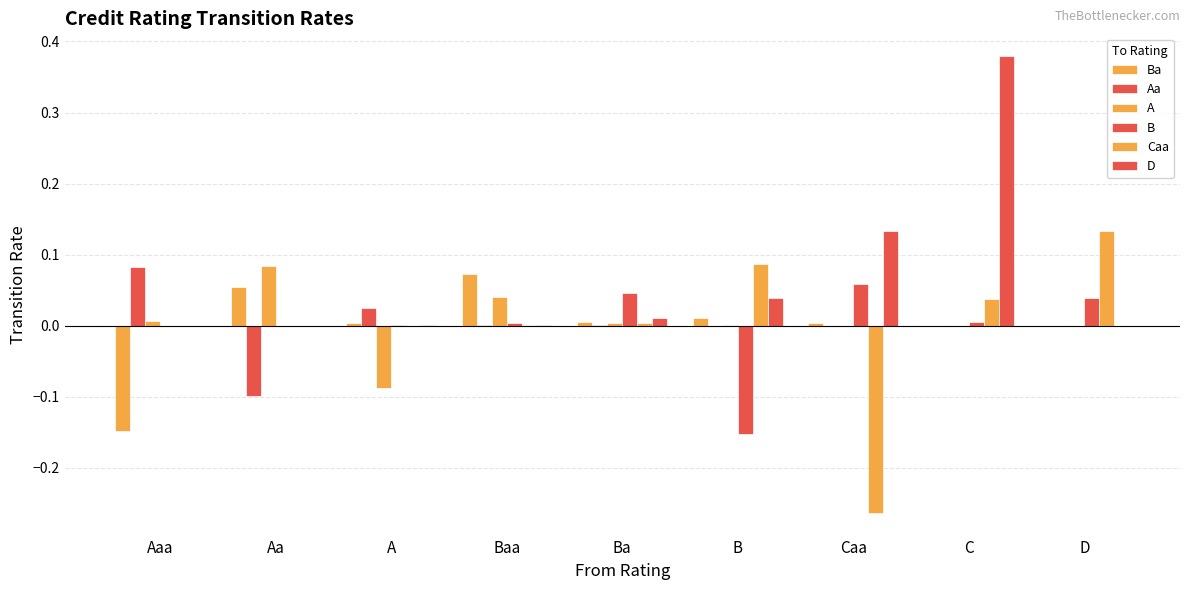

True or false: Caa has a value of 0.0 at A.

True